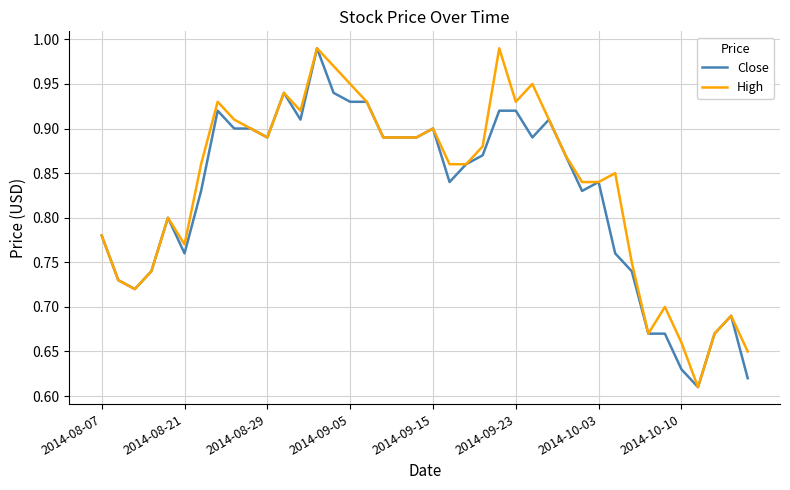

How many lines are shown in the chart?

2